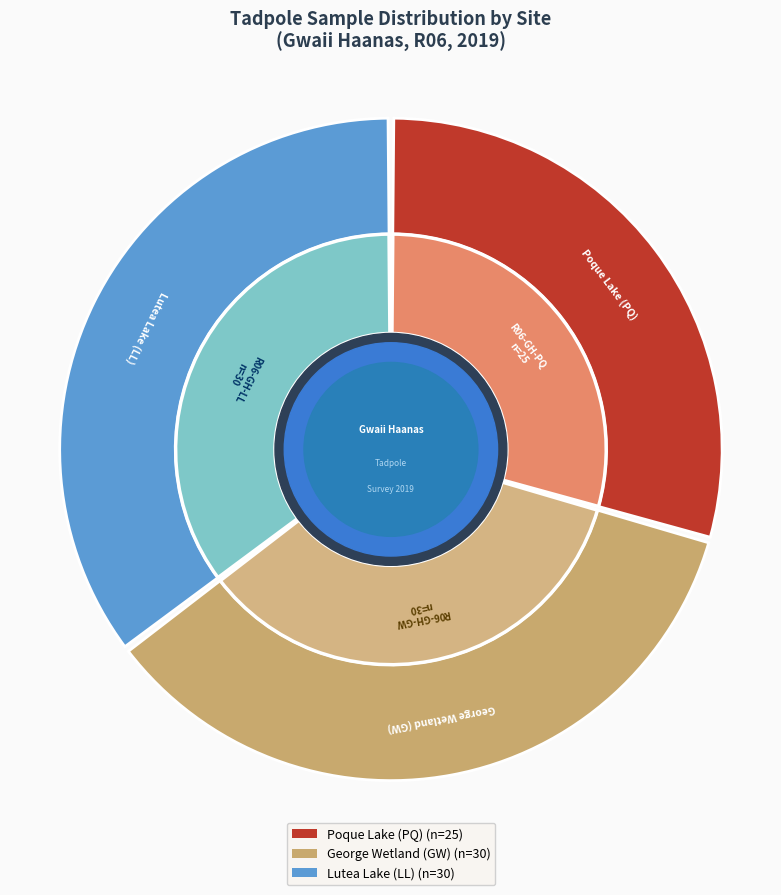

Is it true that Lutea Lake (LL) is 45% of the pie?

False